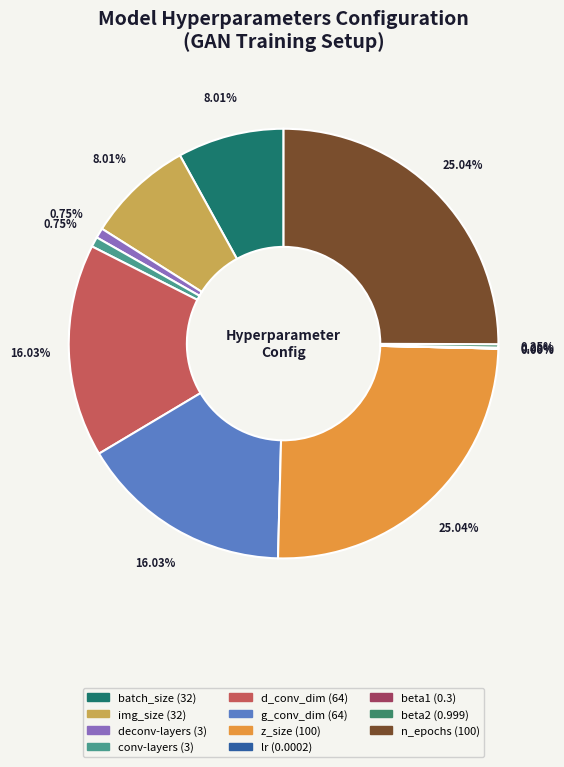

Count the number of slices in the pie.

11